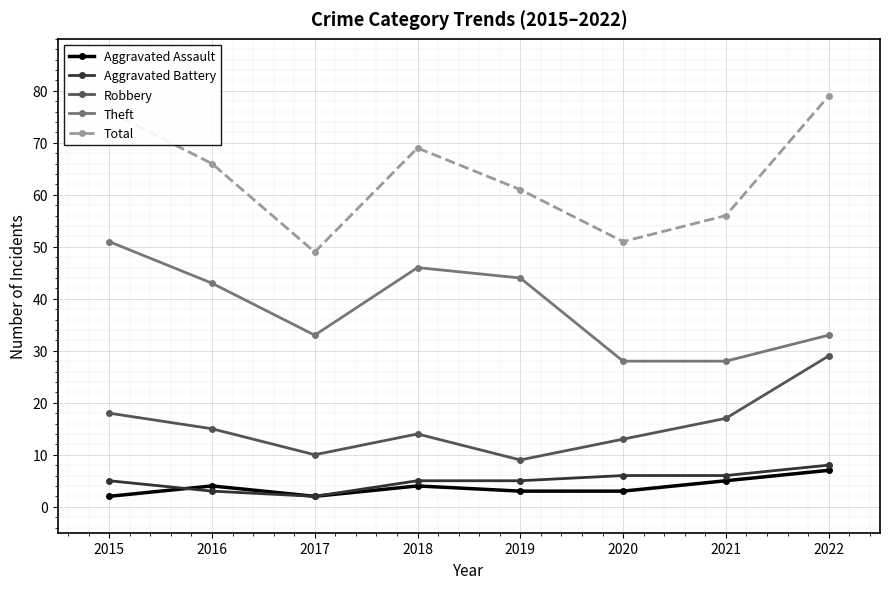

What is the difference between the second highest and second lowest values in the Aggravated Battery series?

3